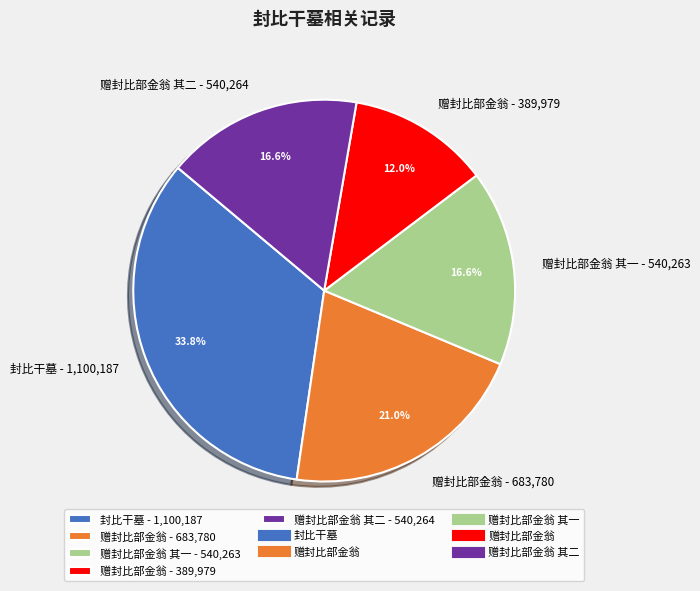

How many segments does this pie chart have?

5